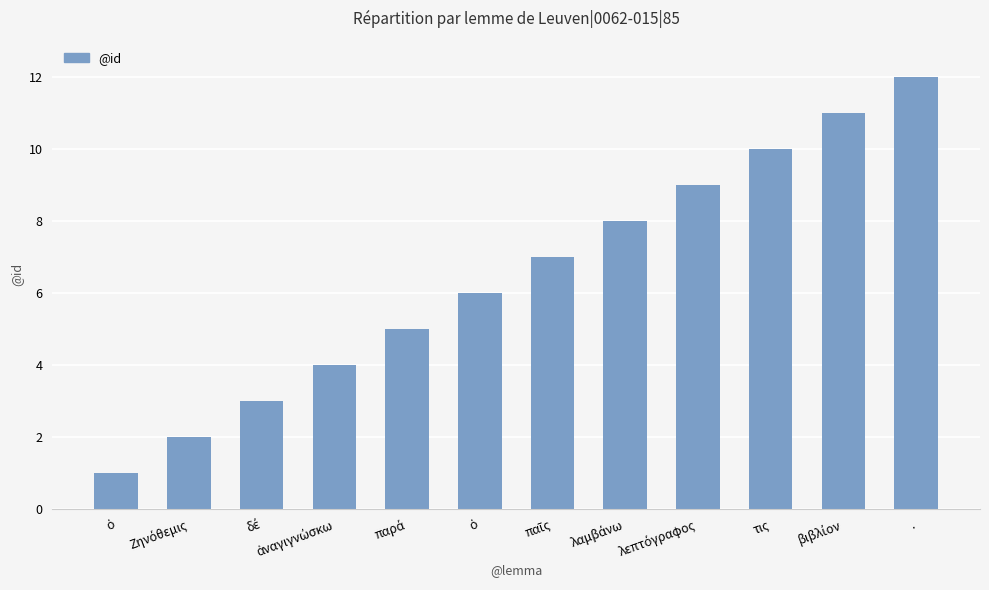

How many bars are there in total?

12